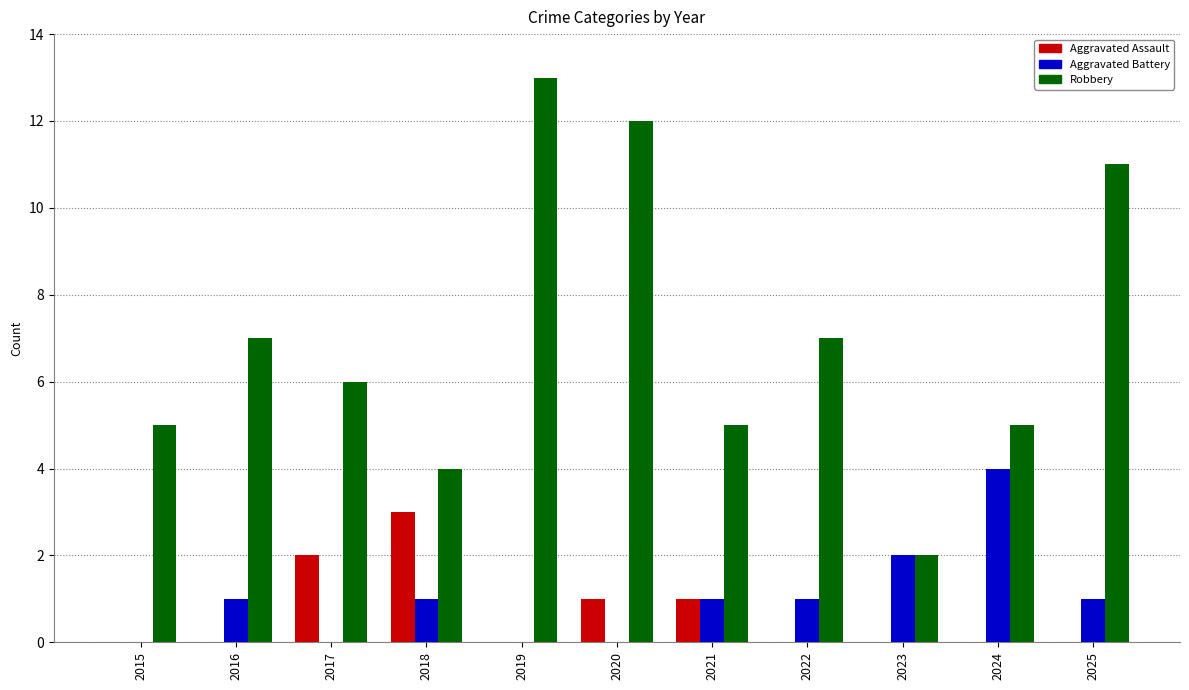

What is the sum of all Aggravated Assault values?

7